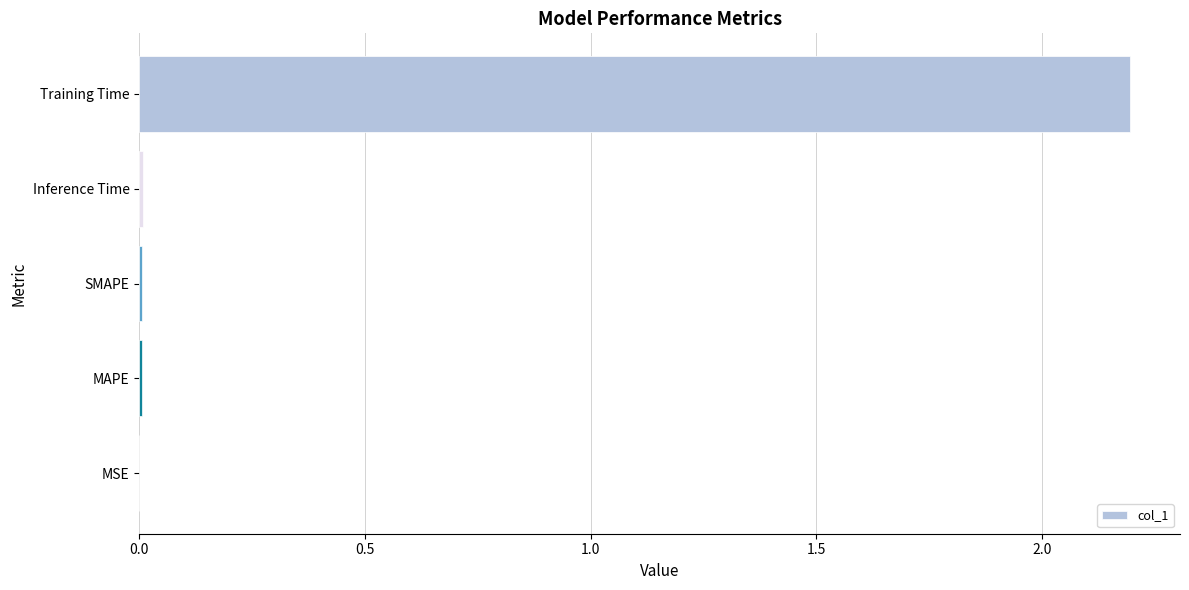

How many data points does each series have?

5